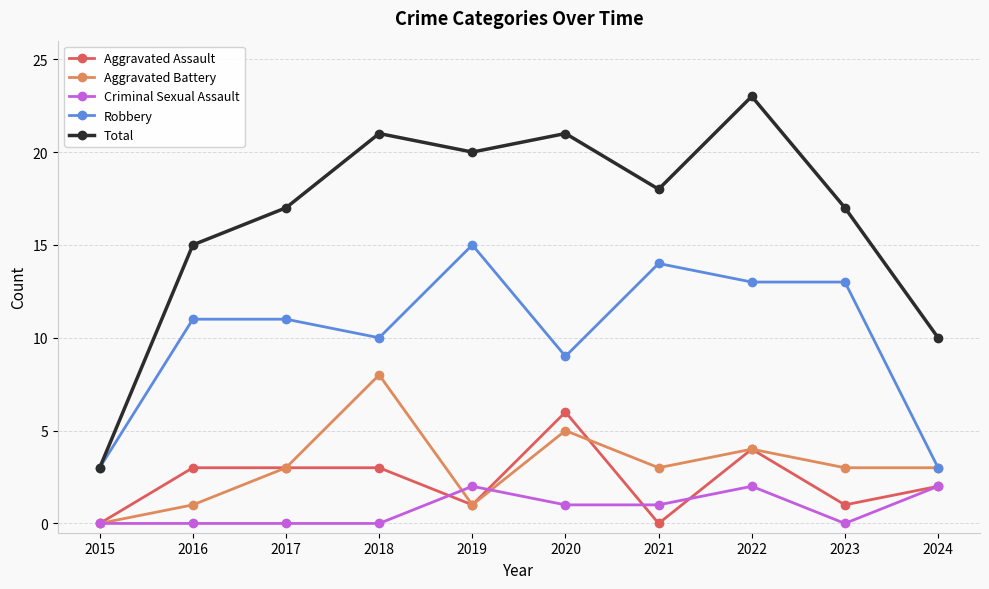

What is the value of the Robbery point at the 4th from the left?

10